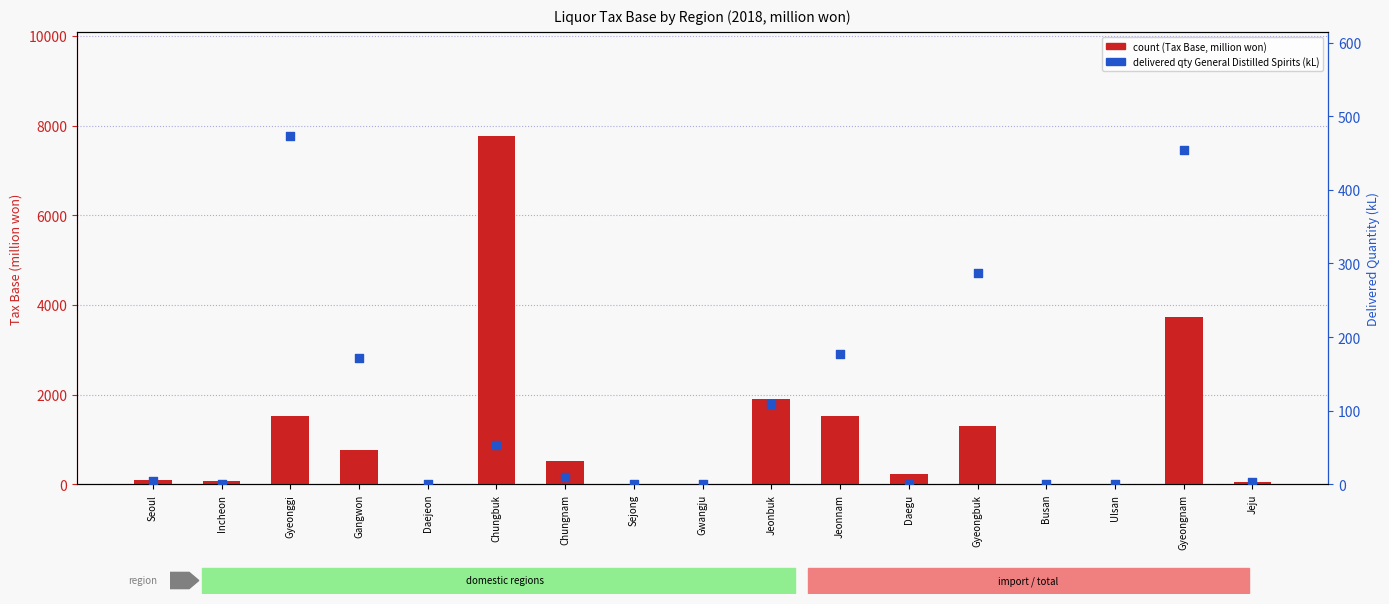

Which series has the largest Y range (max minus min)?

count (Tax Base, million won)